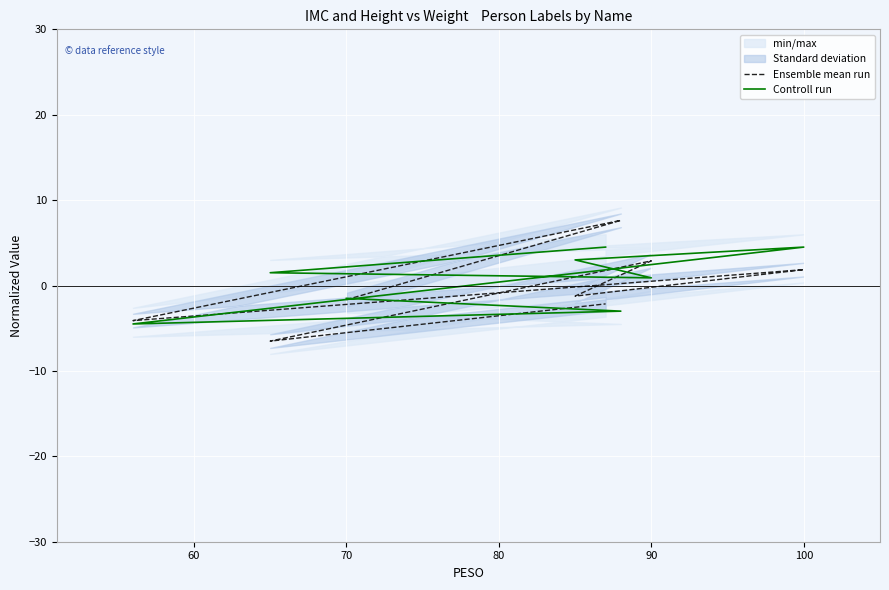

What is the label of the 5th point from the right?

100